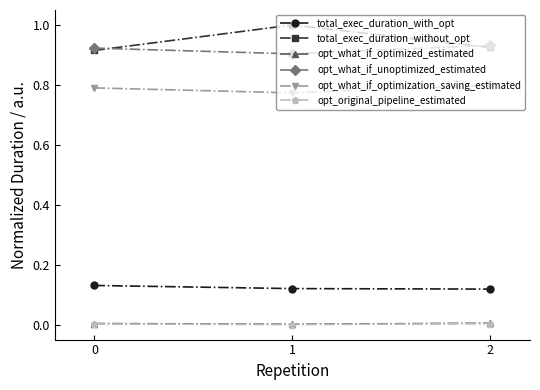

At which label is opt_what_if_unoptimized_estimated closest to 0?

1